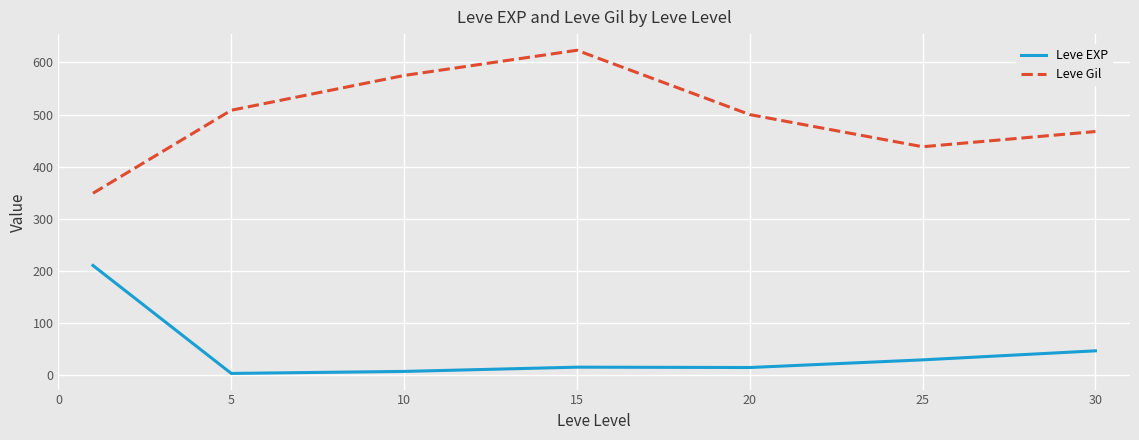

True or false: Leve EXP and Leve Gil intersect in this chart.

False